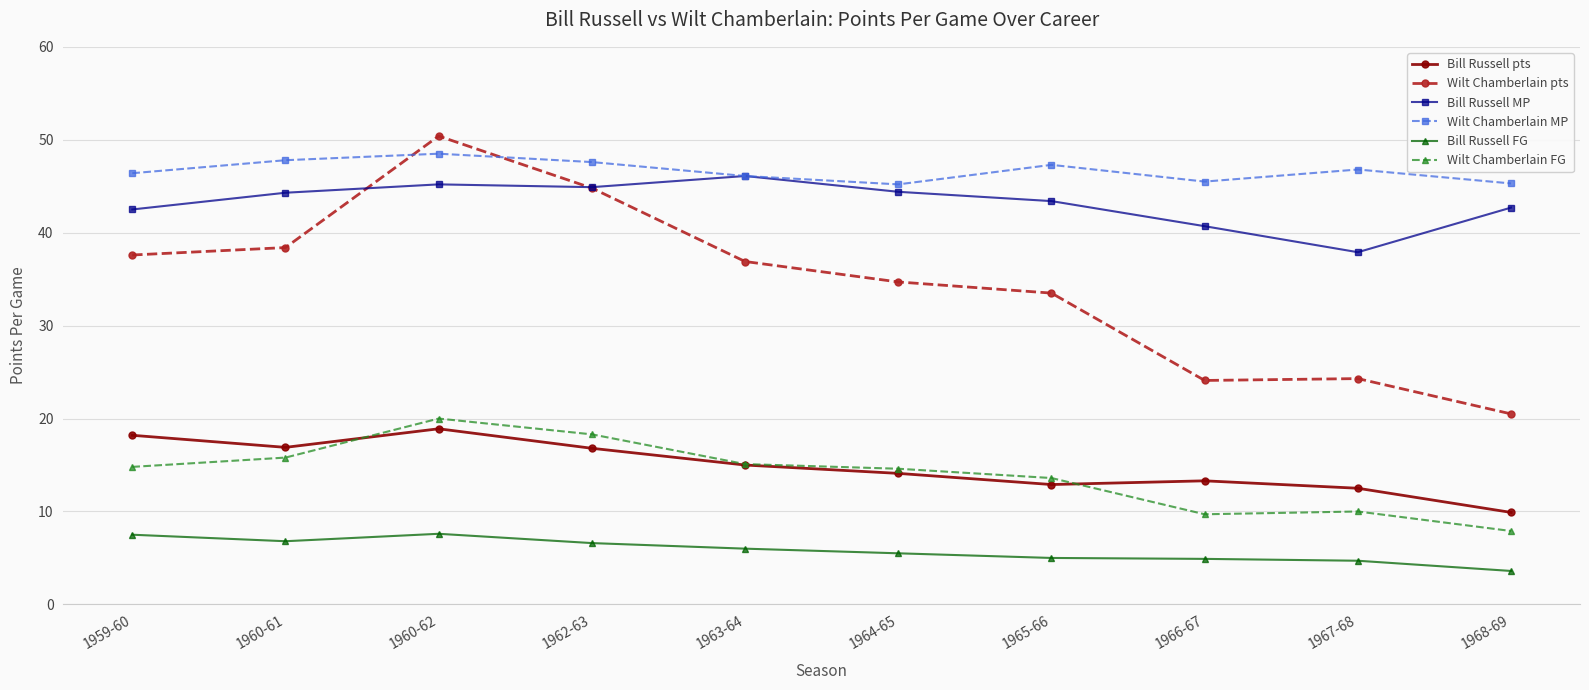

At which category does the chart reach its peak across all series?

1960-62